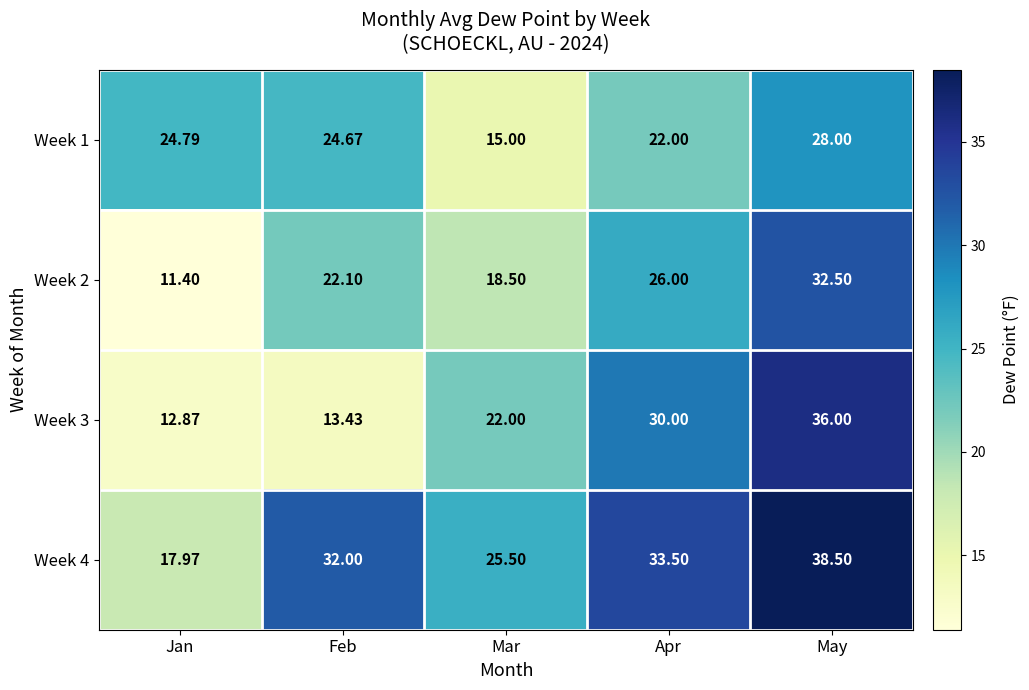

At which category is the sum across all series the highest?

May